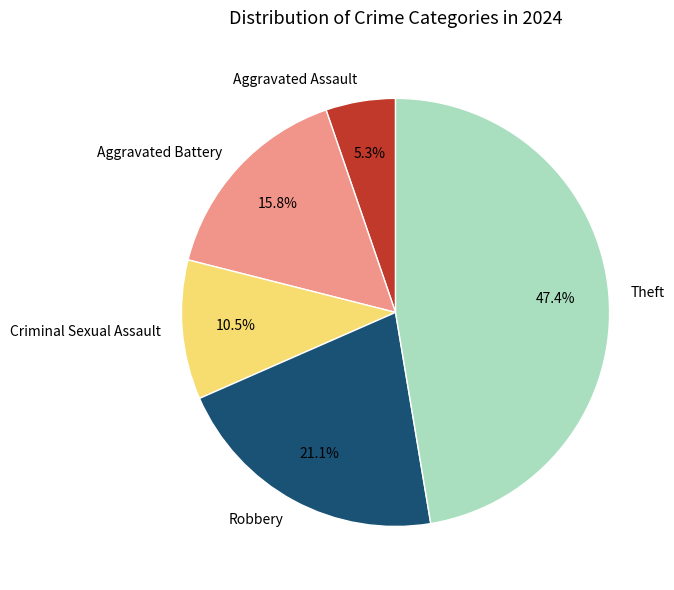

What percentage do Theft and Aggravated Assault together represent?

52.6%